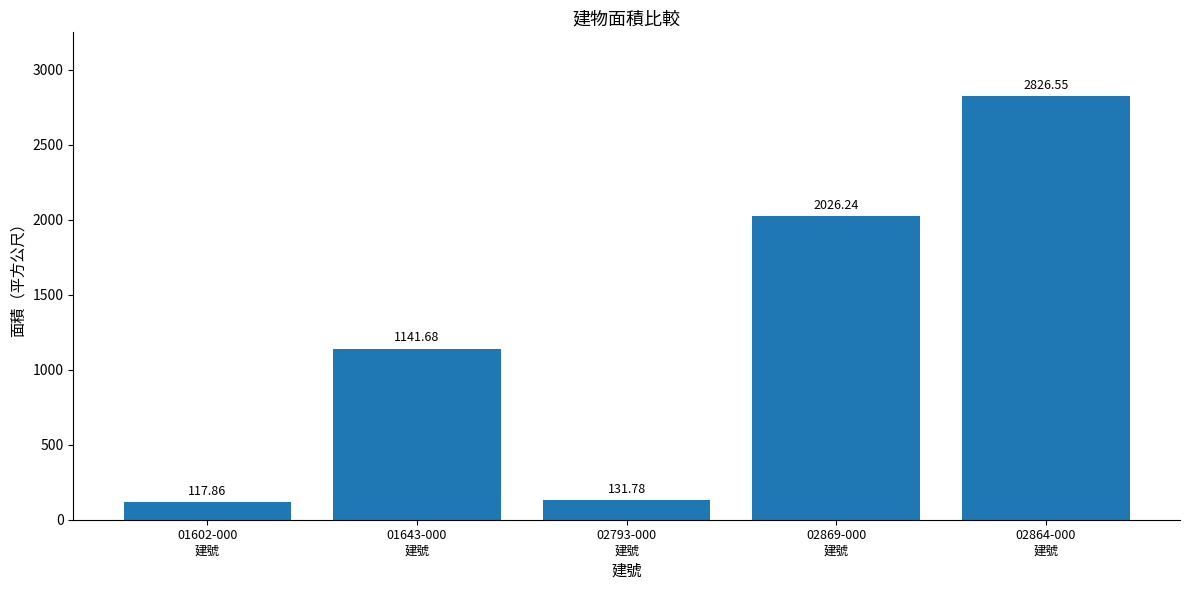

What is the average value?

1248.8